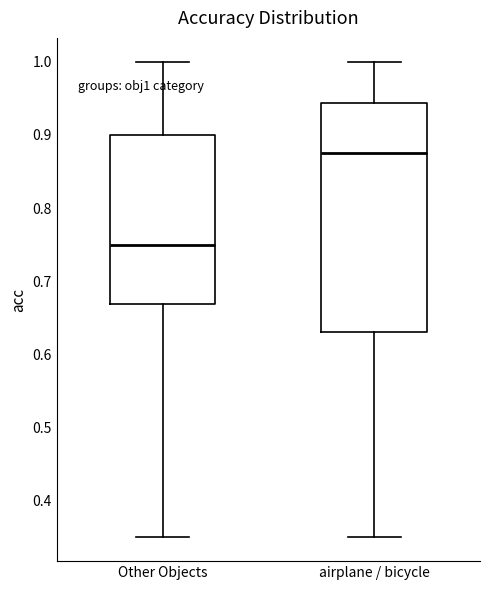

Which box is the tallest, from its lower edge to its upper edge?

airplane / bicycle